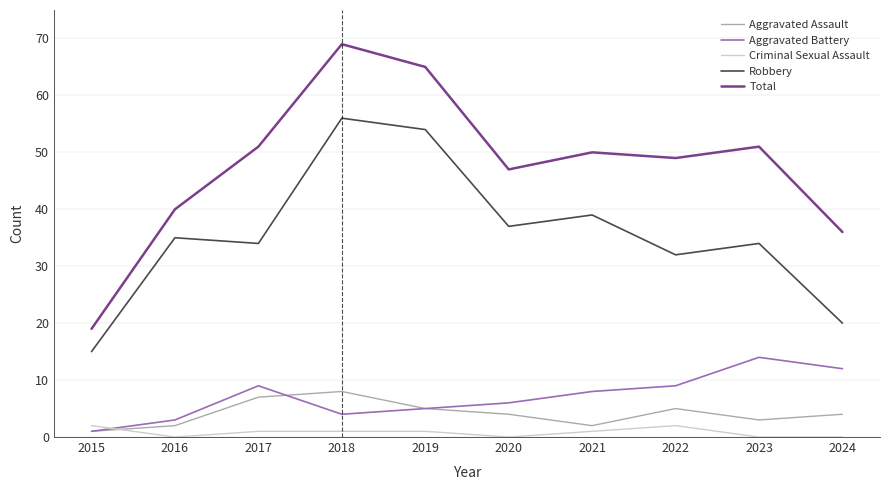

At how many categories does at least one series exceed 62?

2